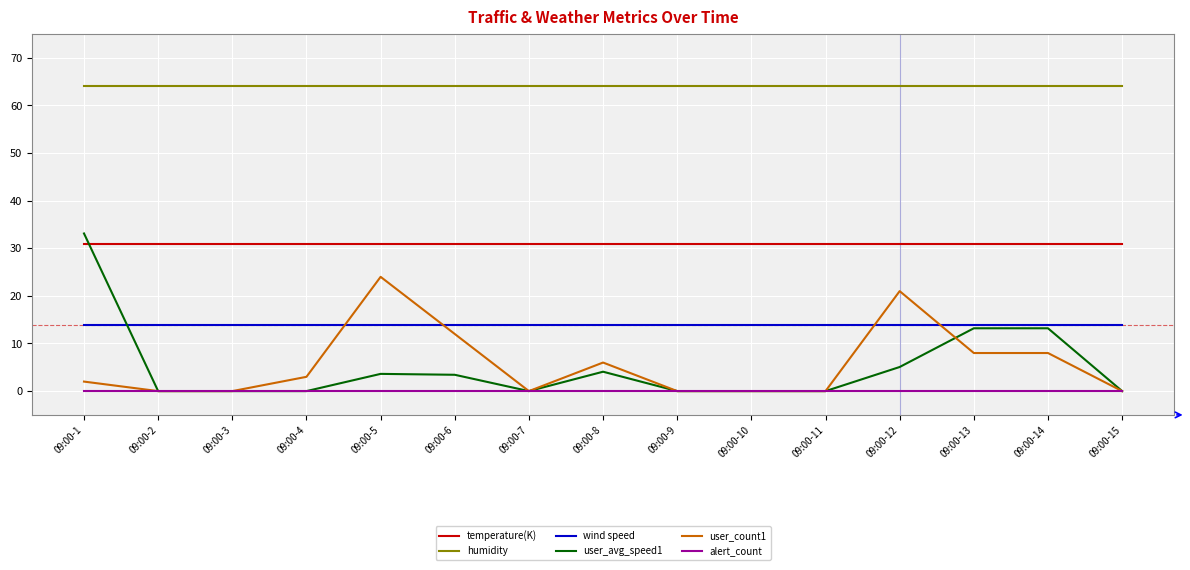

What is the minimum value for temperature(K)?

30.9